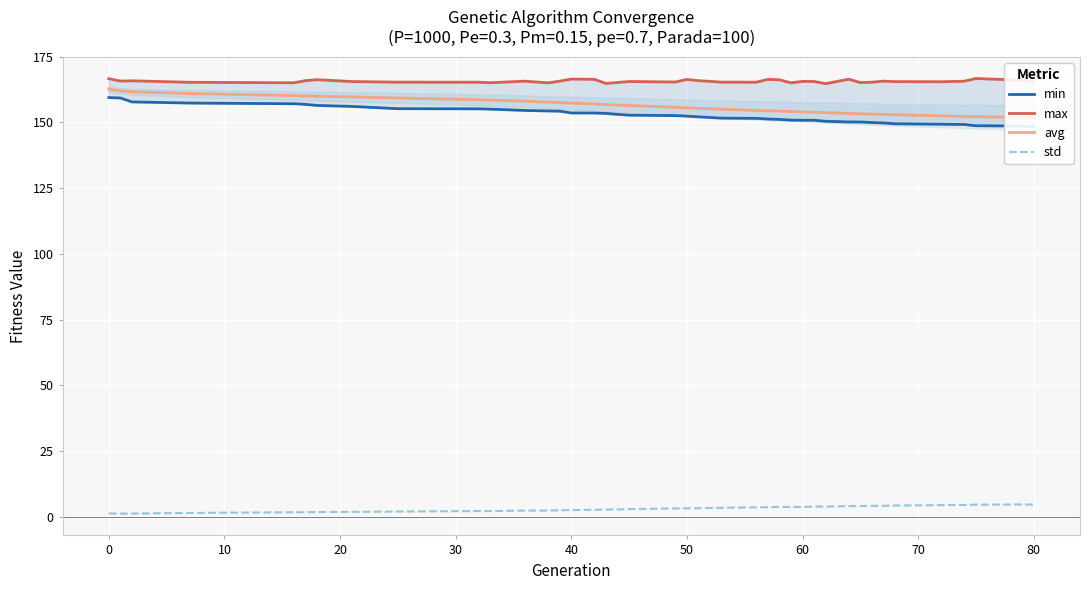

The std series shows 2.5 at 40. True or false?

True